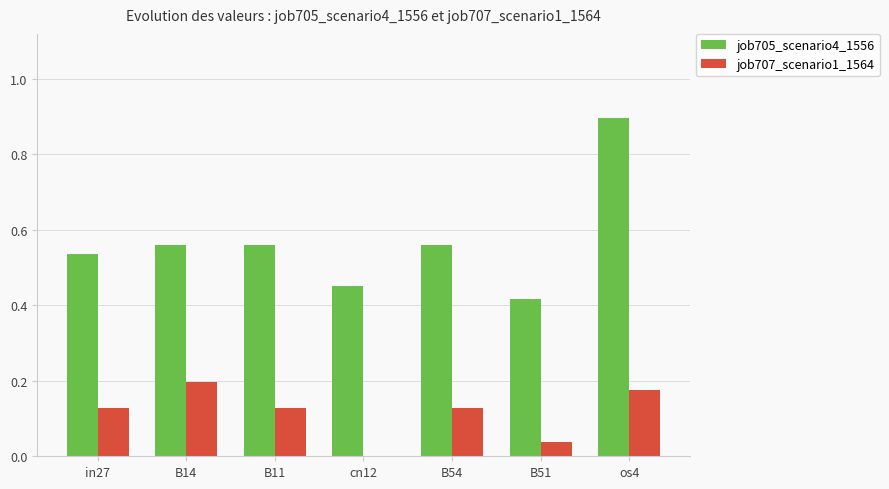

Which category has the highest value across all series?

os4